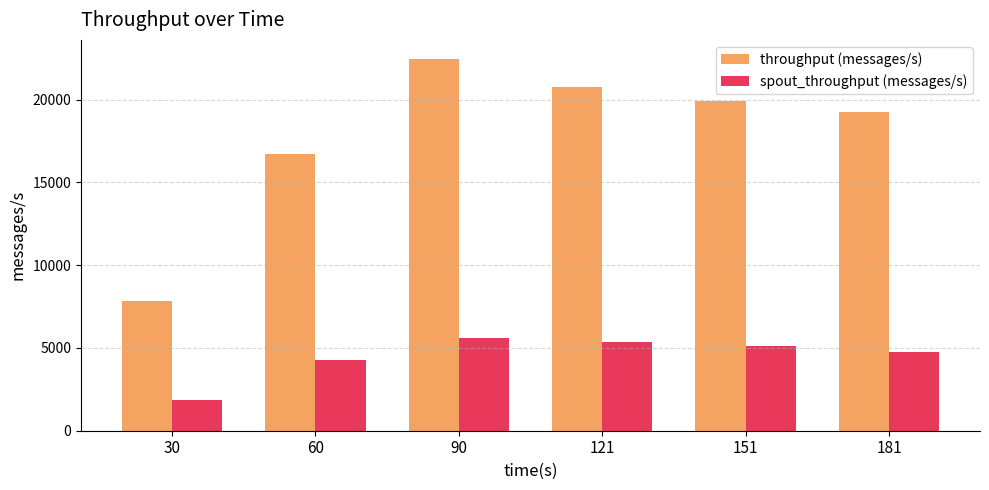

Which series has the widest spread of values?

throughput (messages/s)